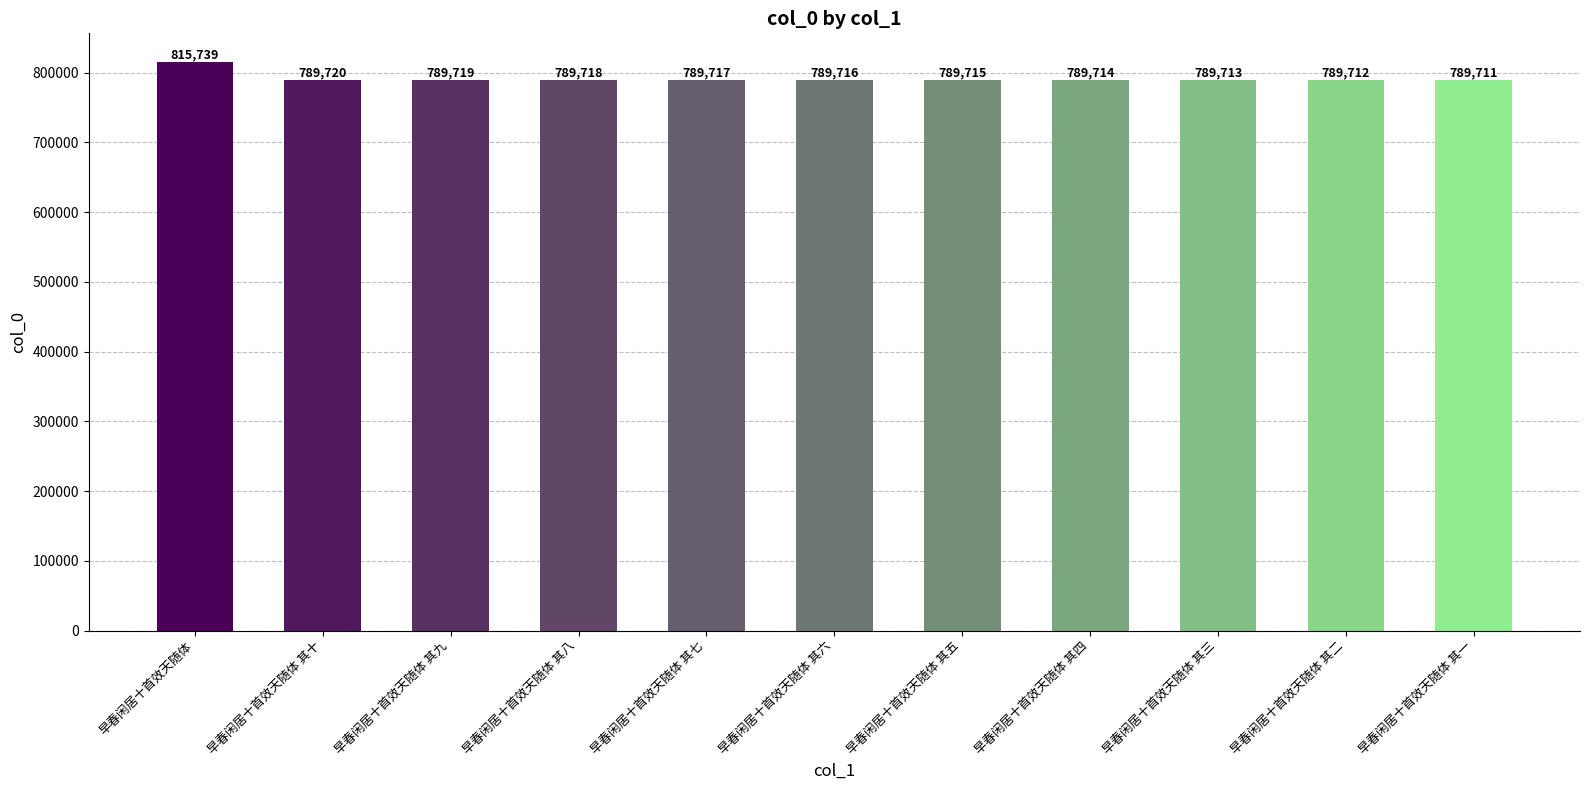

What is the greatest value displayed?

815739